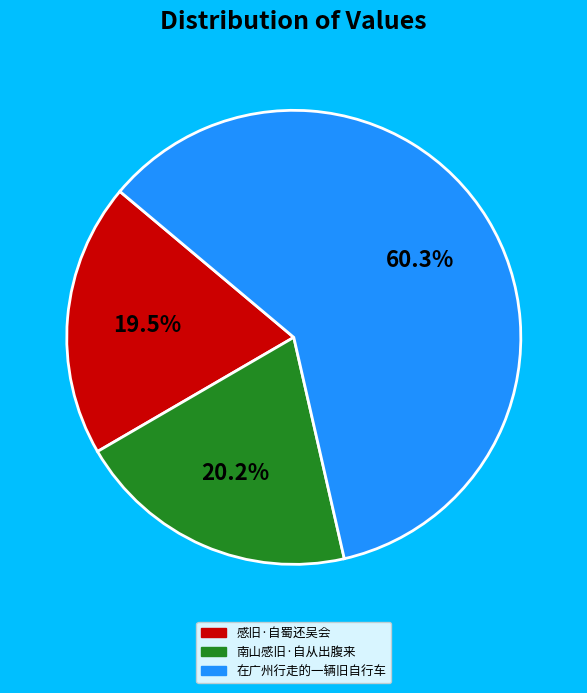

Which slice is the smallest?

感旧·自蜀还吴会